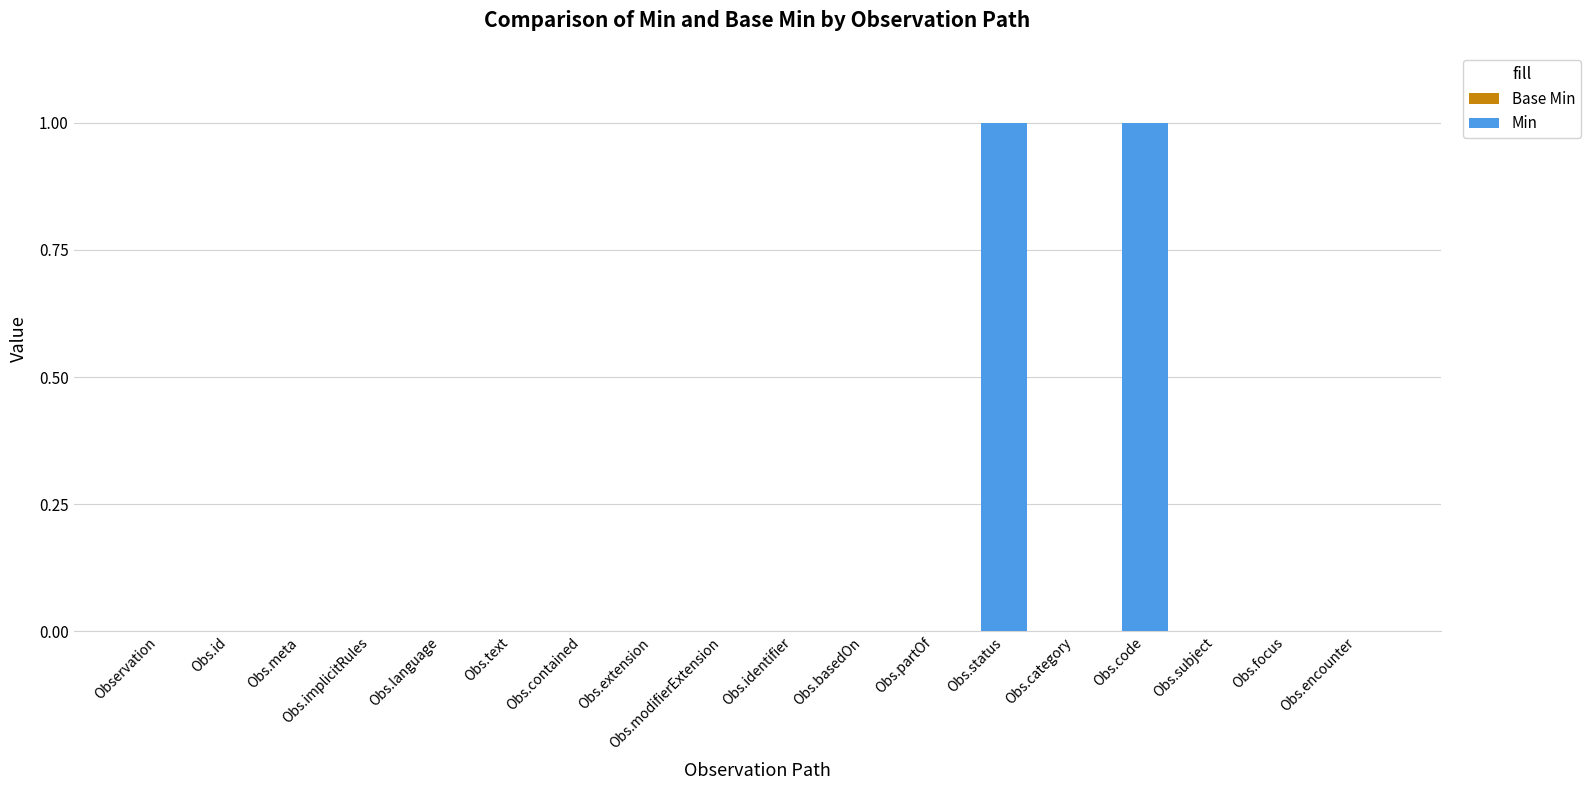

How many bars are there in each group?

2